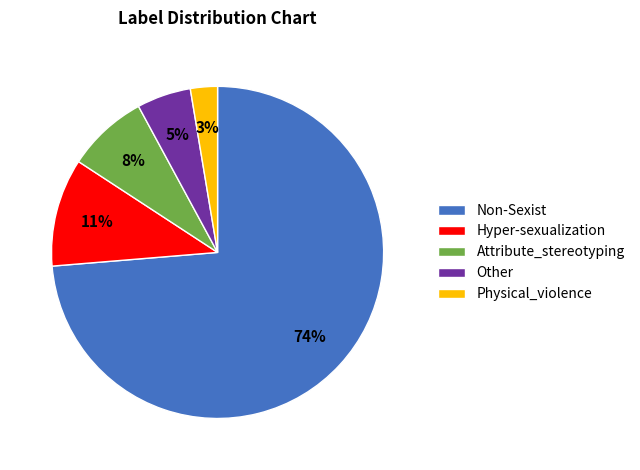

To the nearest percent, what is the difference between the Attribute_stereotyping and Physical_violence slice percentages?

5%